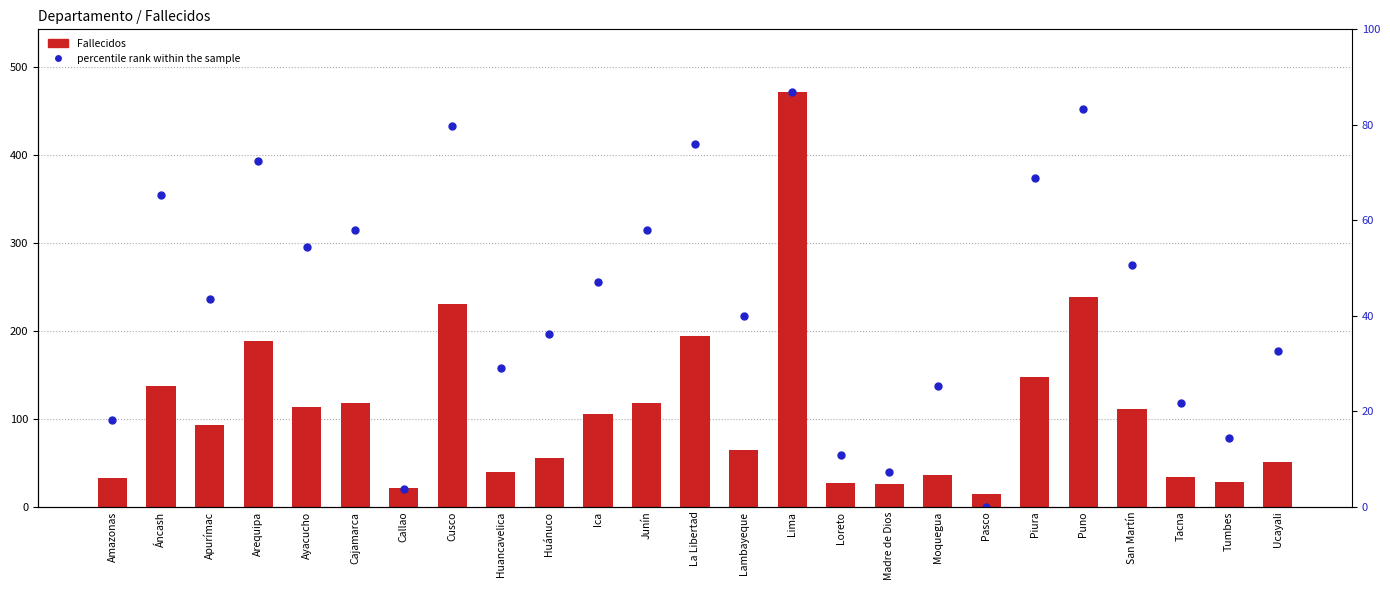

What is the total value across all series at Áncash?

491.0